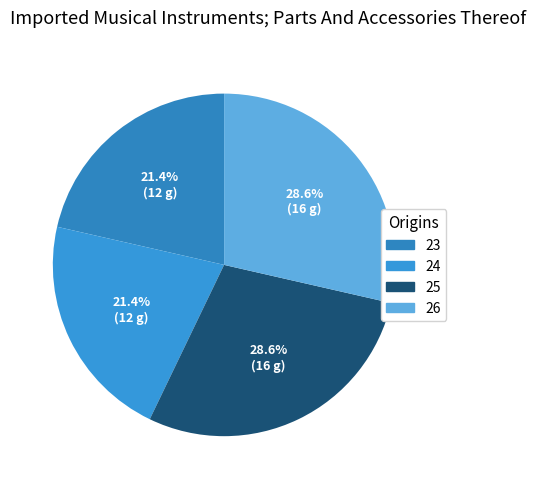

Which has a higher value, 24 or 26?

26